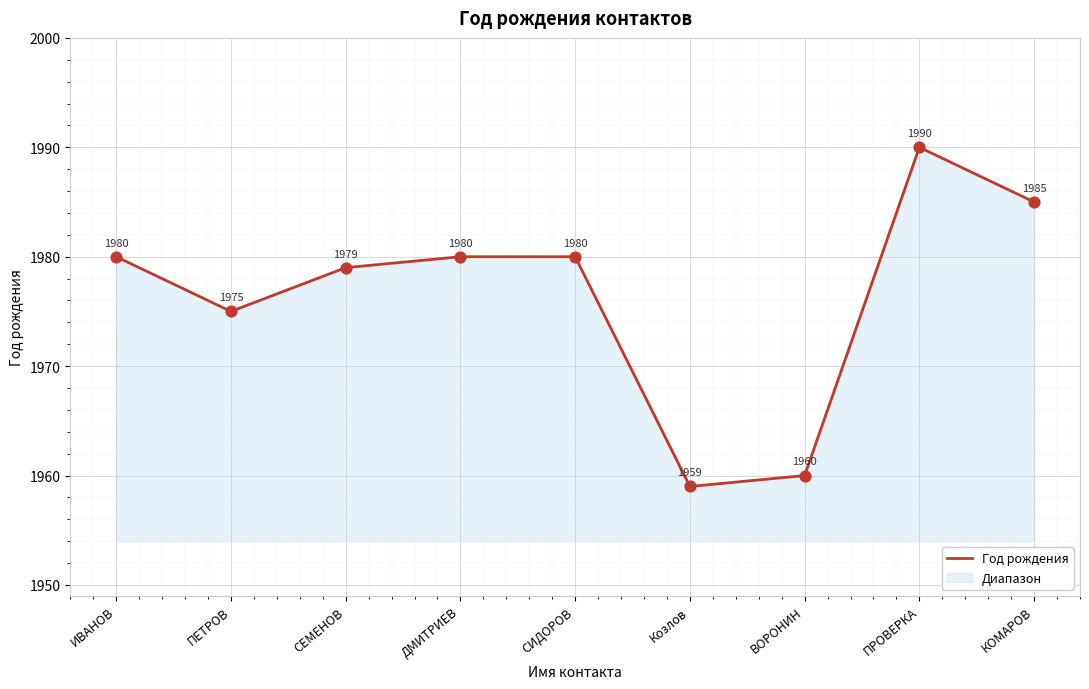

What is the change in value from СЕМЕНОВ to ВОРОНИН?

-19